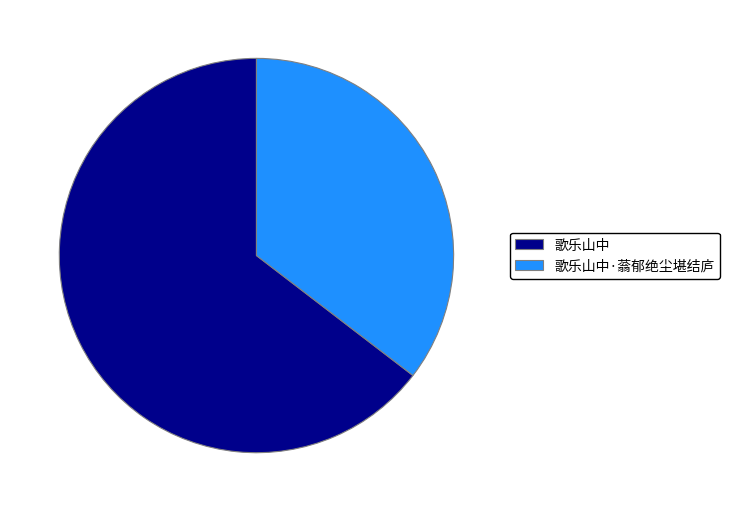

Rank the categories by value from highest to lowest.

歌乐山中, 歌乐山中·蓊郁绝尘堪结庐